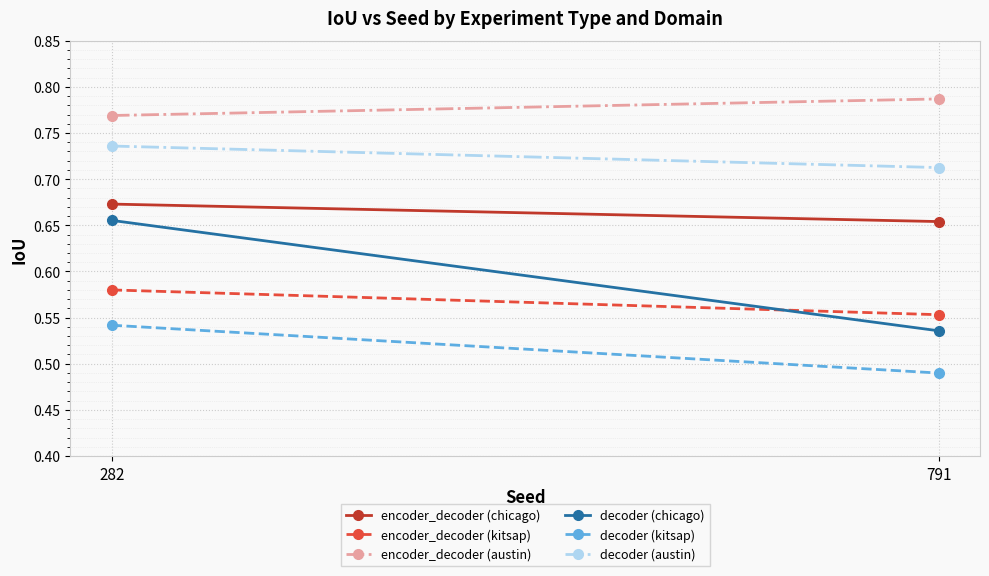

The encoder_decoder (chicago) series shows 0.7 at 791. True or false?

True